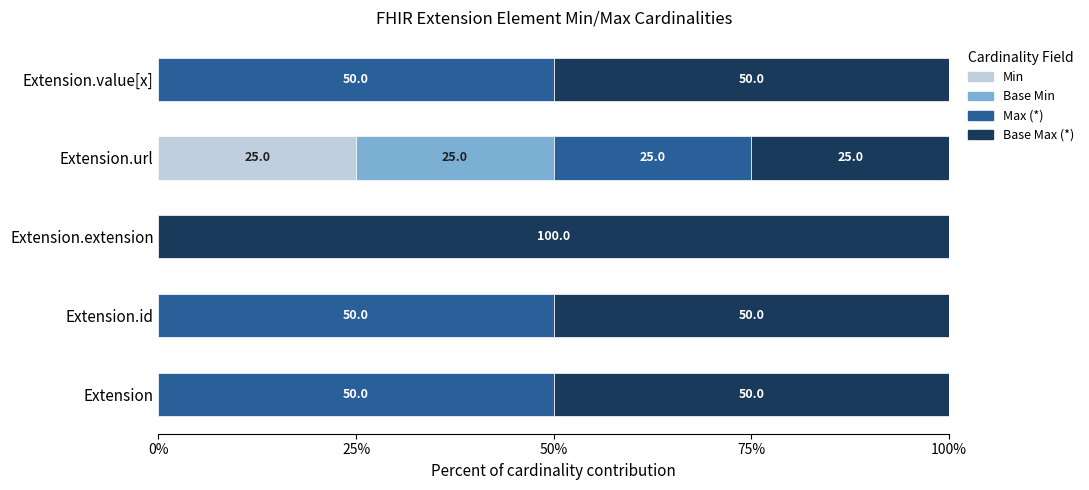

The value of Min at Extension.url is 16. True or false?

False